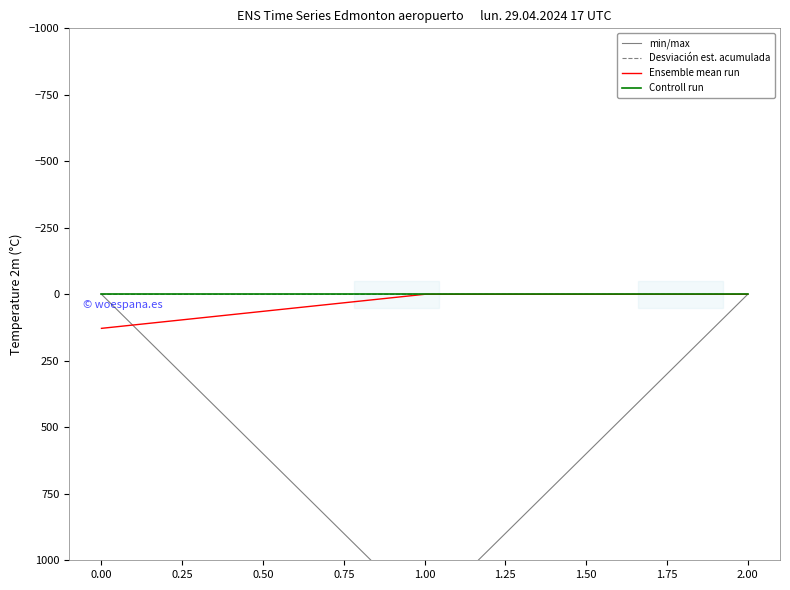

Reading right to left, transcribe all the data shown in this chart.

min/max: 0.2	1198.7	0.0
Desviación est. acumulada: 0.2	0.1	0.0
Ensemble mean run: 0.0	0.0	128.0
Controll run: 0.0	0.0	0.0